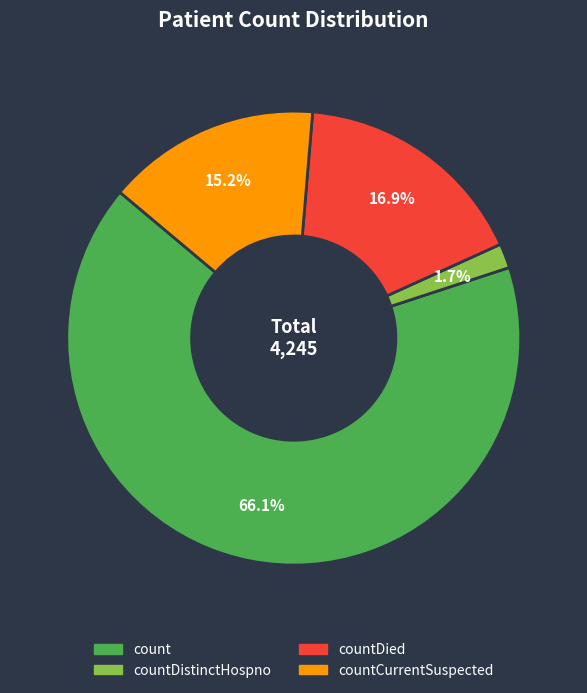

Does any single category account for the majority?

Yes